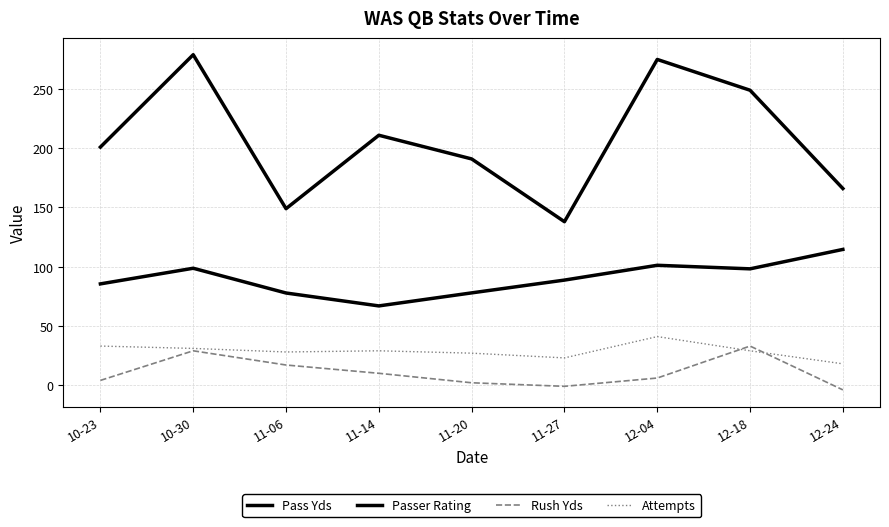

At which category is the sum across all series the highest?

10-30